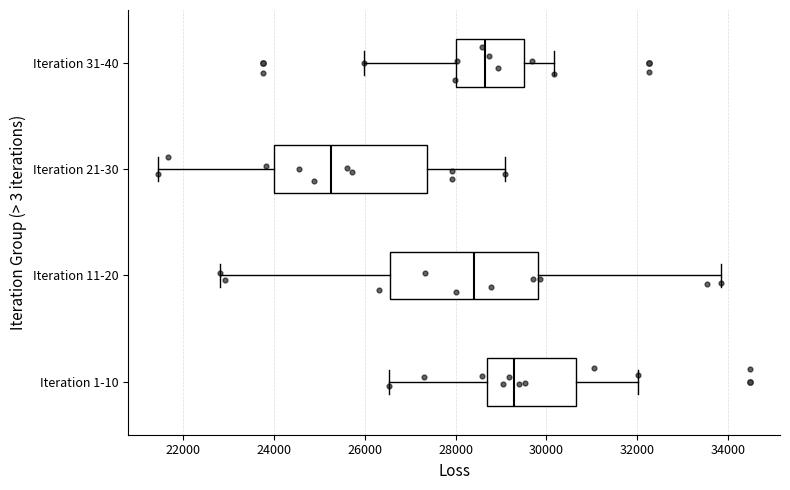

Reading bottom to top, transcribe this box plot: for each box, give where its median line is, the range the box spans, and where its two whiskers end, as read against the x-axis. The values are not printed on the chart, so give them approximately, as read against the axis.

Iteration 1-10: median 29200, box 28600 to 30600, whiskers 26600 to 32000
Iteration 11-20: median 28400, box 26600 to 29800, whiskers 22800 to 33800
Iteration 21-30: median 25200, box 24000 to 27400, whiskers 21400 to 29000
Iteration 31-40: median 28600, box 28000 to 29400, whiskers 26000 to 30200